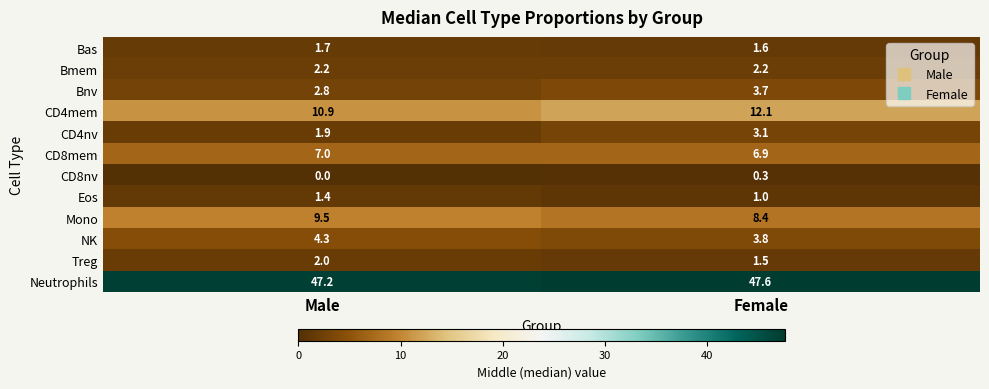

What is the difference between the Bnv values at Male and Female?

0.9